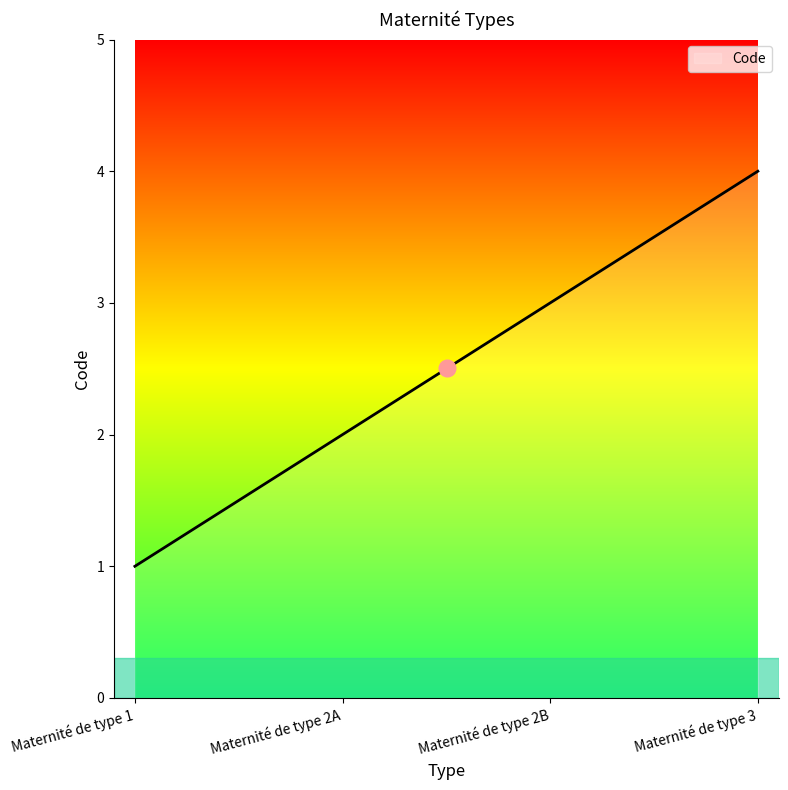

Which category has the highest value across all series?

Maternité de type 3